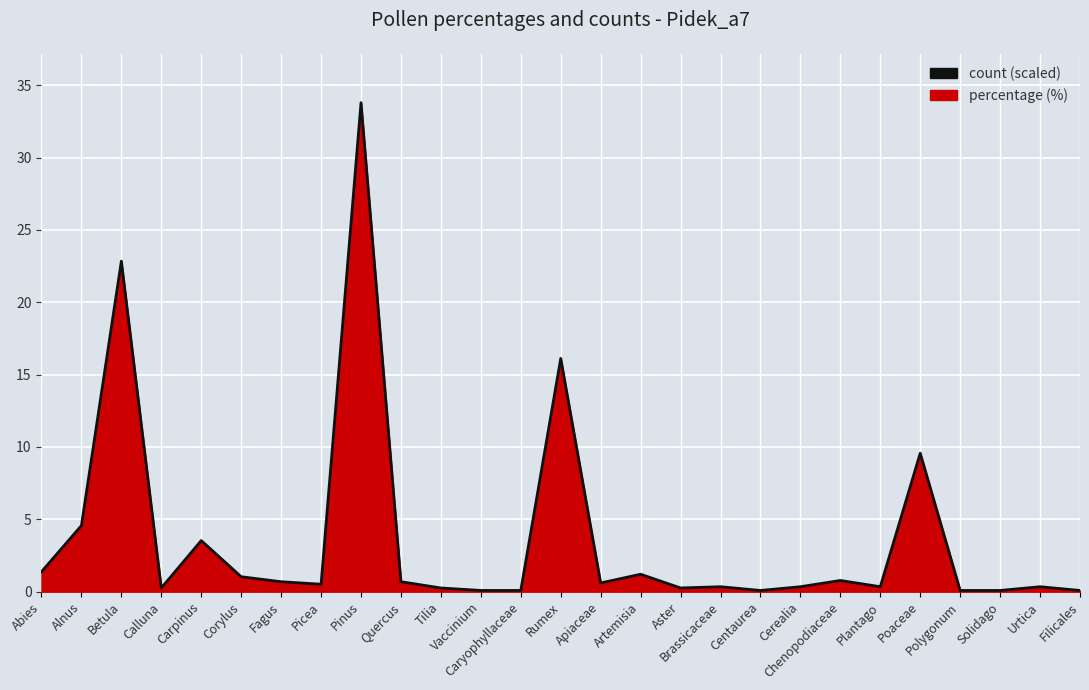

What is the label of the 22nd point from the left?

Plantago